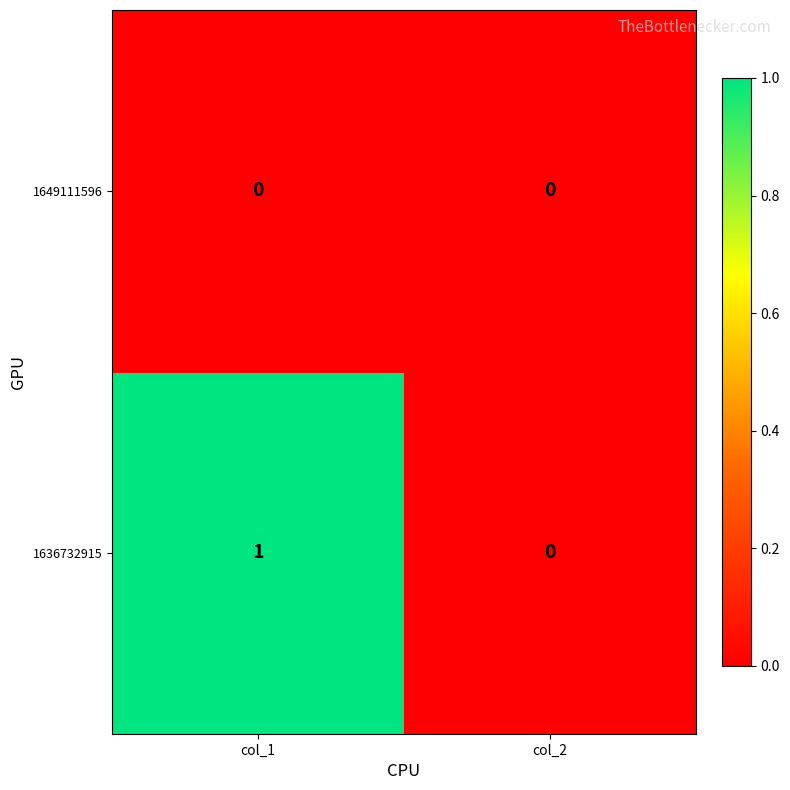

Which series has the widest spread of values?

1636732915